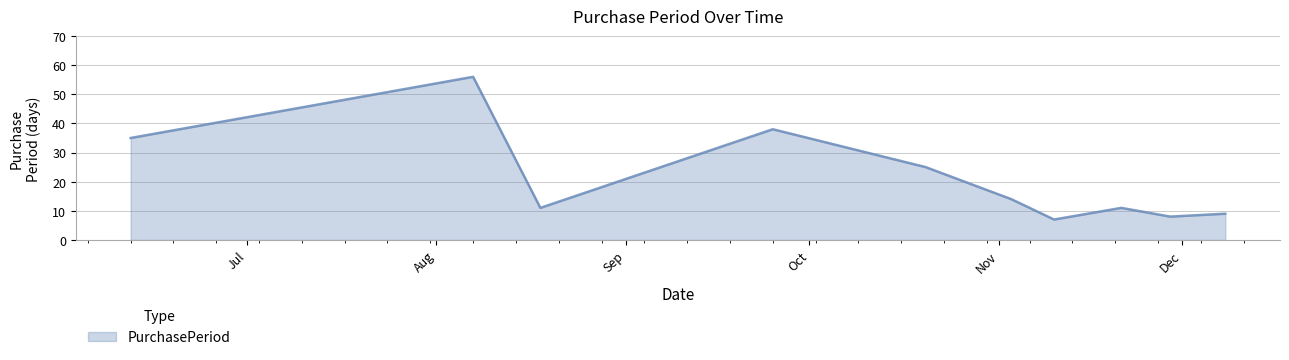

What is the maximum value shown in the chart?

56